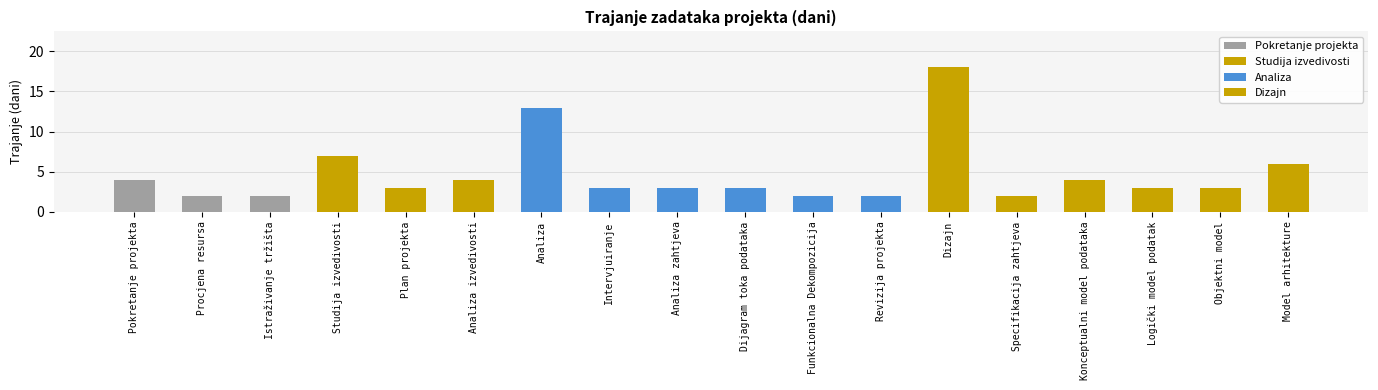

Reading right to left, what are all the values shown in this chart?

Model arhitekture=6	Objektni model=3	Logički model podatak=3	Konceptualni model podataka=4	Specifikacija zahtjeva=2	Dizajn=18	Revizija projekta=2	Funkcionalna Dekompozicija=2	Dijagram toka podataka=3	Analiza zahtjeva=3	Intervjuiranje=3	Analiza=13	Analiza izvedivosti=4	Plan projekta=3	Studija izvedivosti=7	Istraživanje tržišta=2	Procjena resursa=2	Pokretanje projekta=4